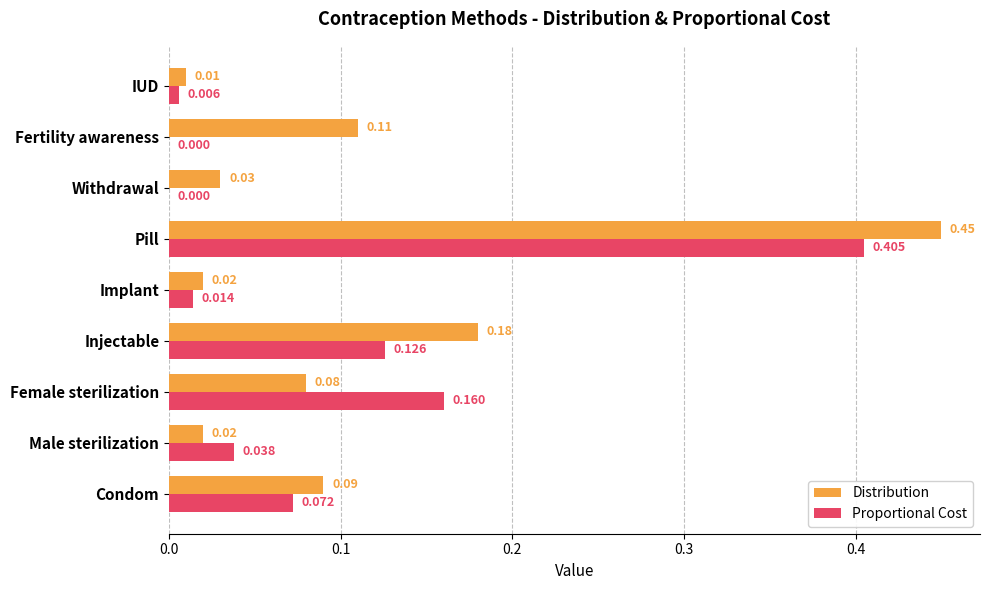

Which series has the largest total across all categories?

Distribution